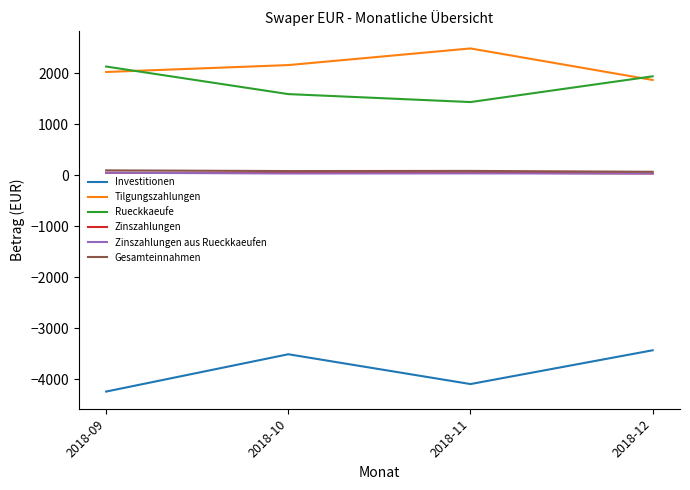

True or false: Zinszahlungen and Rueckkaeufe intersect in this chart.

False